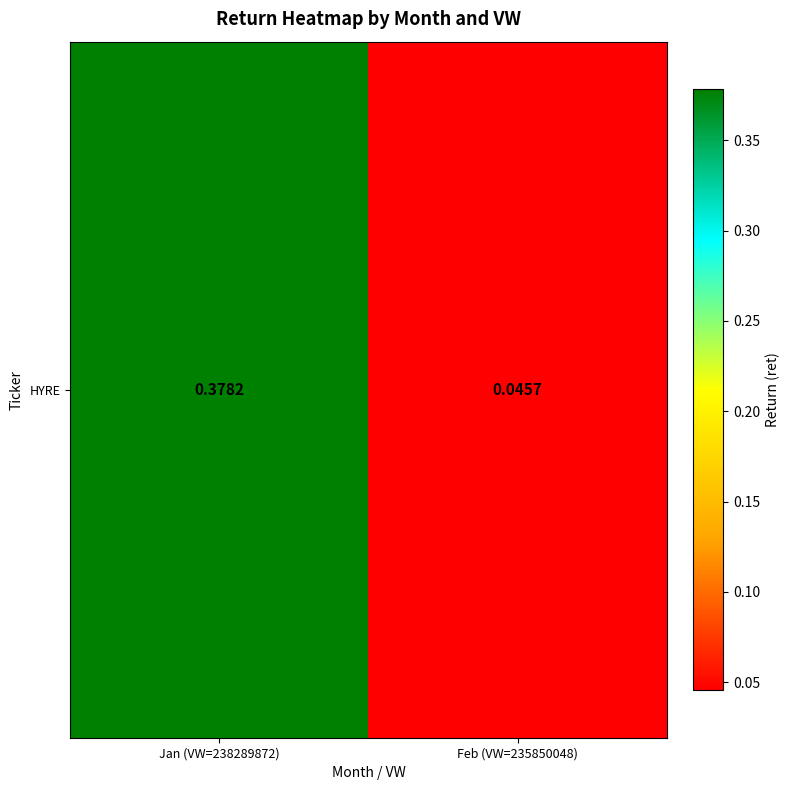

What is the change in value from Jan (VW=238289872) to Feb (VW=235850048)?

-0.3